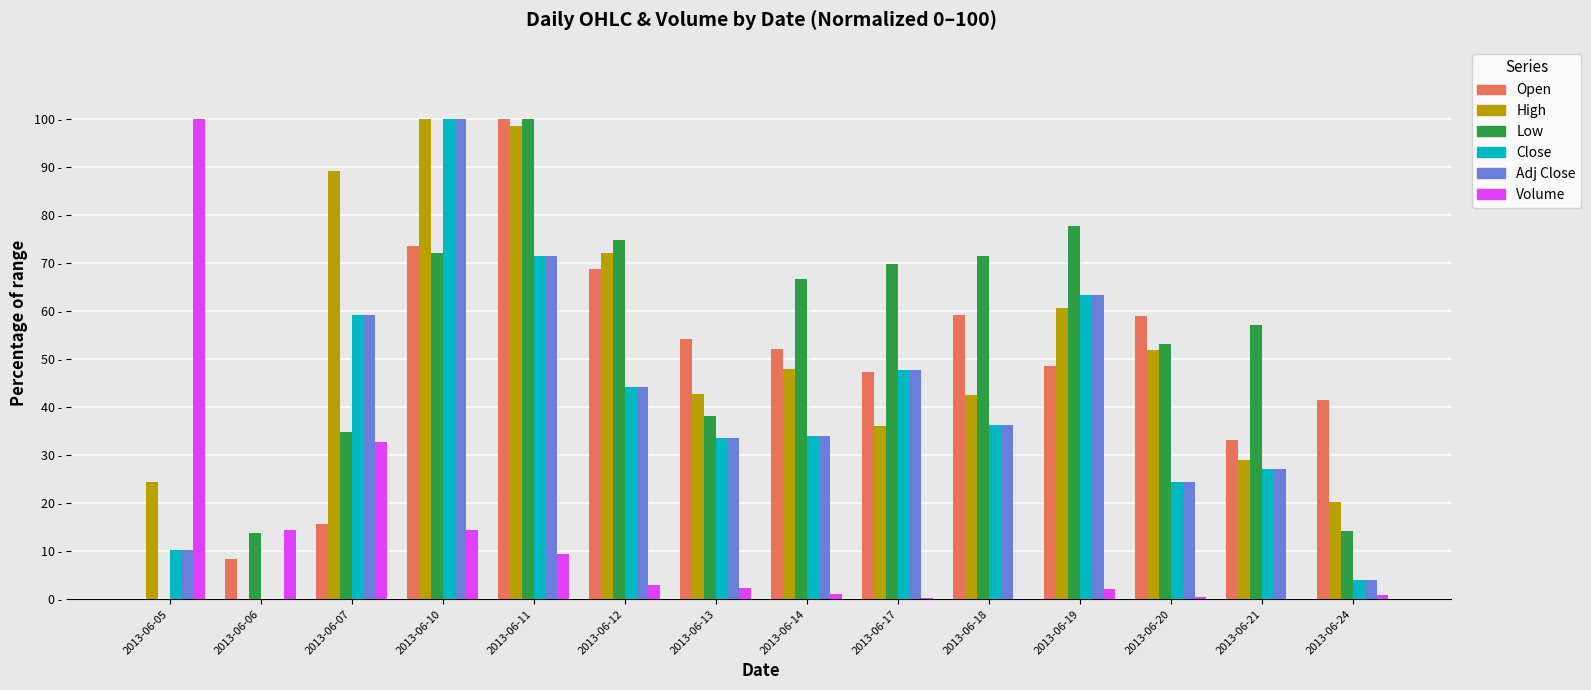

Are the bars grouped side by side (vs. stacked)?

Yes